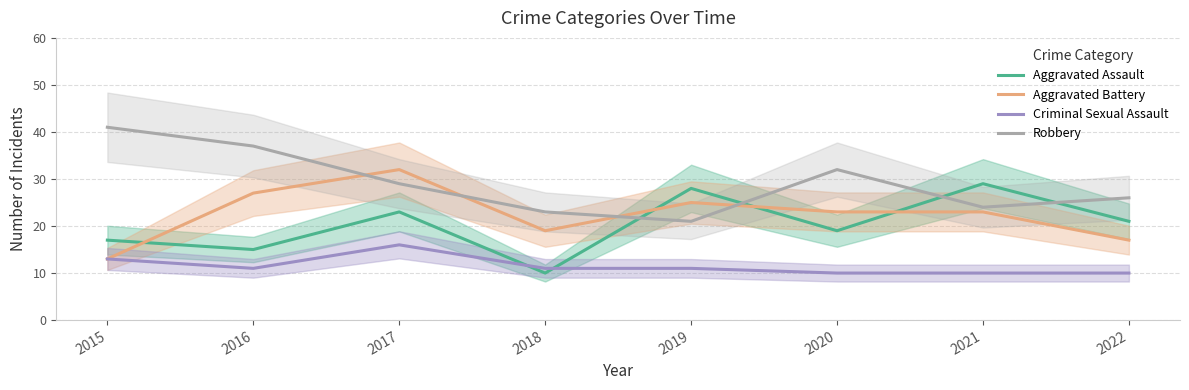

What is the difference between the highest and lowest values at 2016?

26